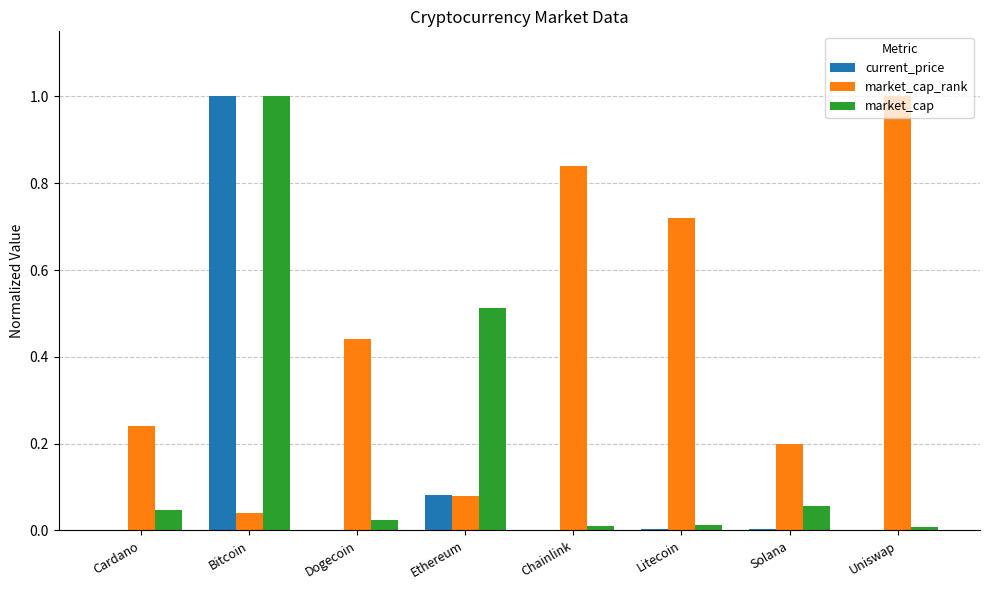

Are the bars grouped side by side (vs. stacked)?

Yes